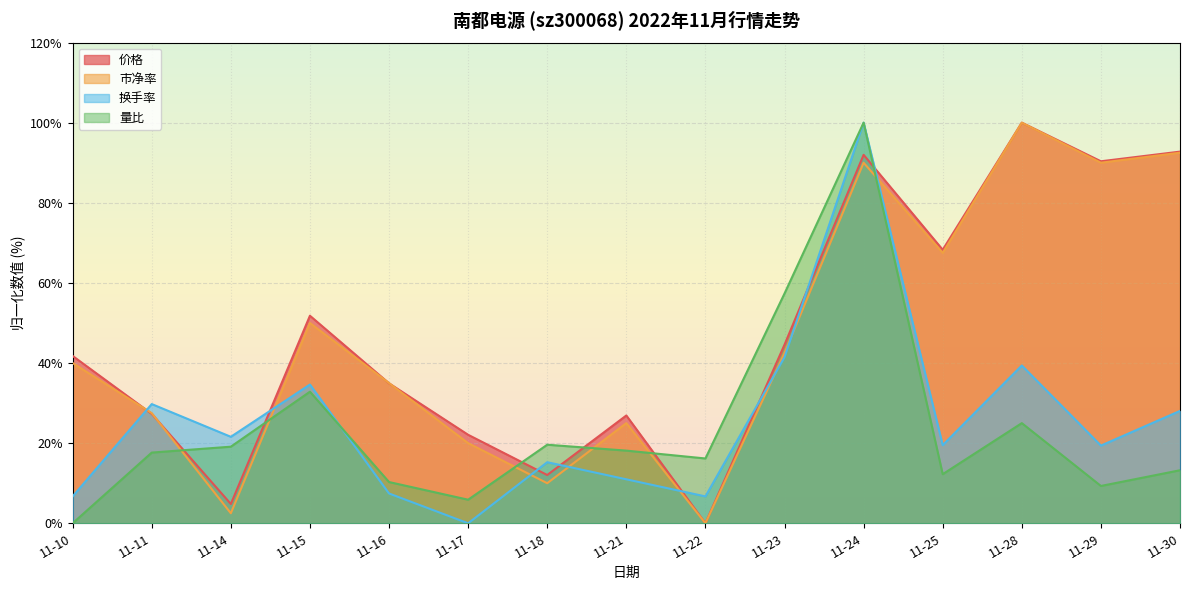

At which category does 量比 reach its first local peak?

11-15